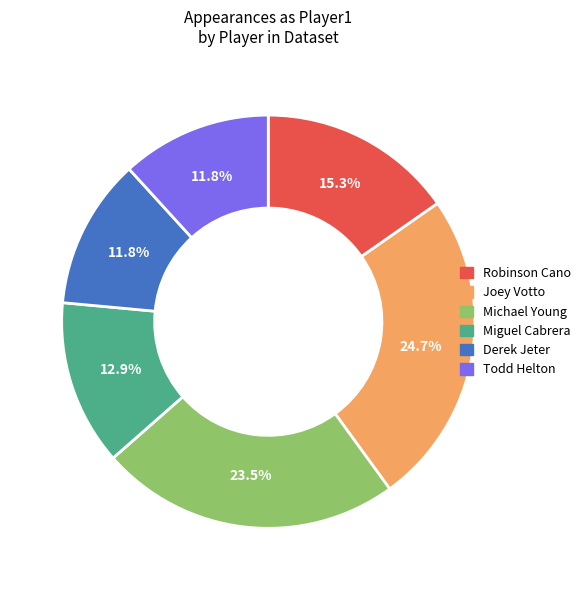

Does any single category account for the majority?

No